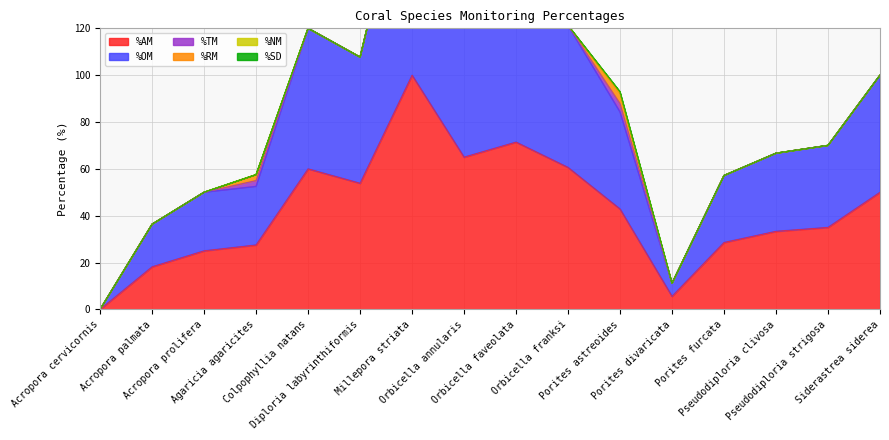

Rank the categories by %SD value from highest to lowest.

Orbicella faveolata, Acropora cervicornis, Acropora palmata, Acropora prolifera, Agaricia agaricites, Colpophyllia natans, Diploria labyrinthiformis, Millepora striata, Orbicella annularis, Orbicella franksi, Porites astreoides, Porites divaricata, Porites furcata, Pseudodiploria clivosa, Pseudodiploria strigosa, Siderastrea siderea